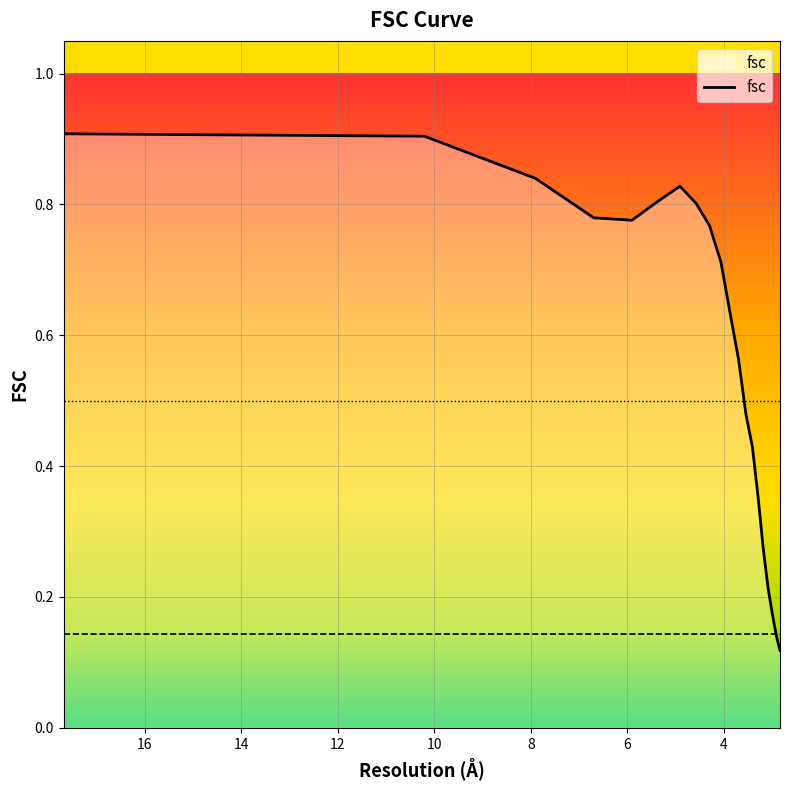

What is the value of the 2nd point from the left?

0.9